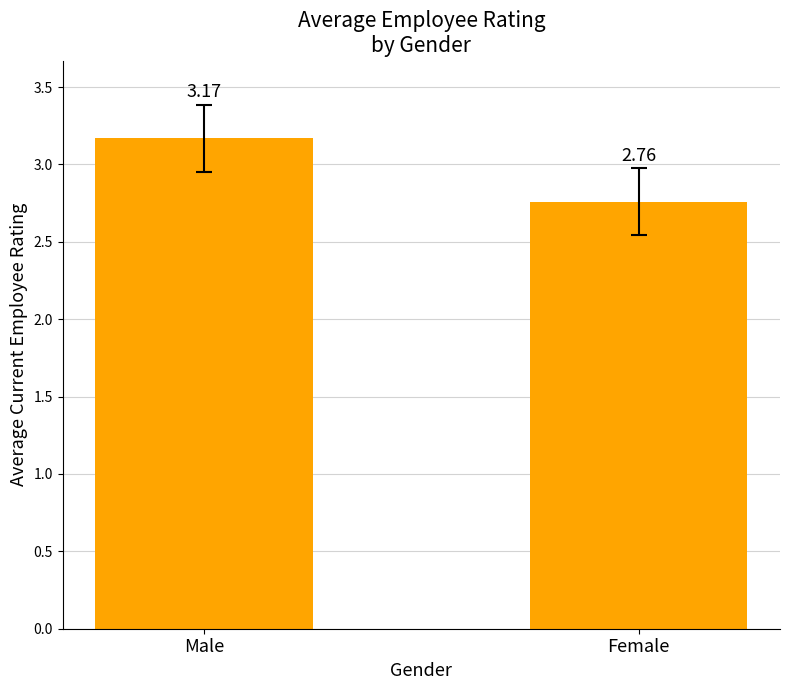

Between Female and Male, which is larger?

Male